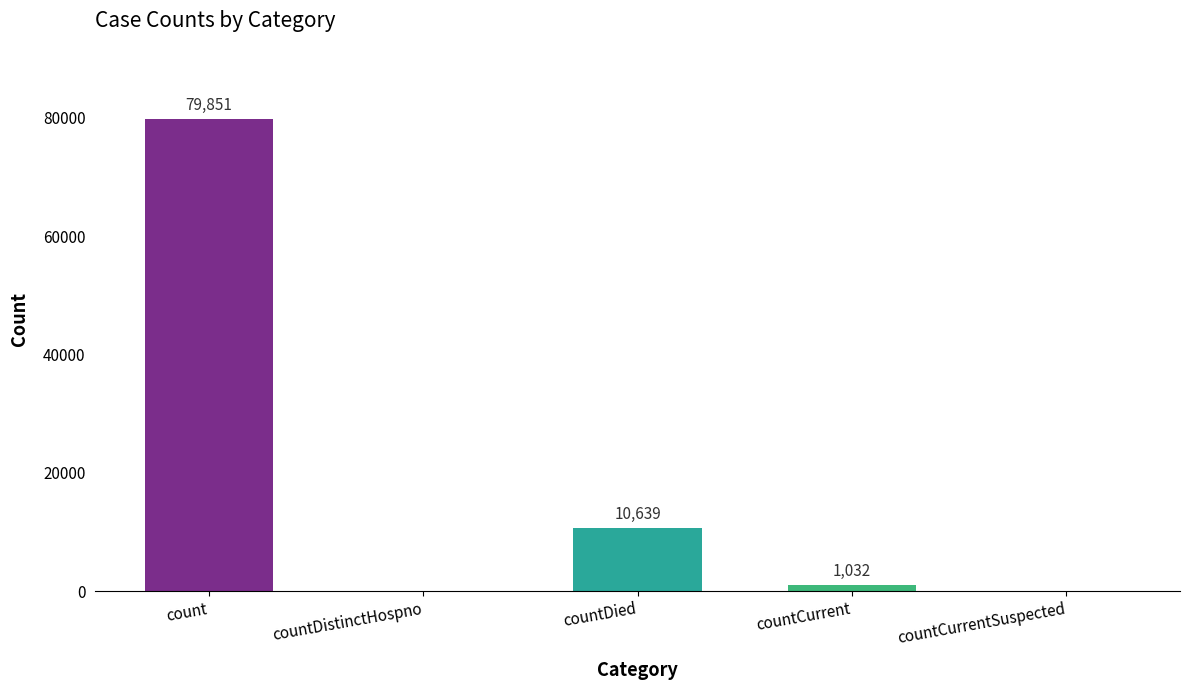

Between countCurrentSuspected and countCurrent, which is larger?

countCurrent